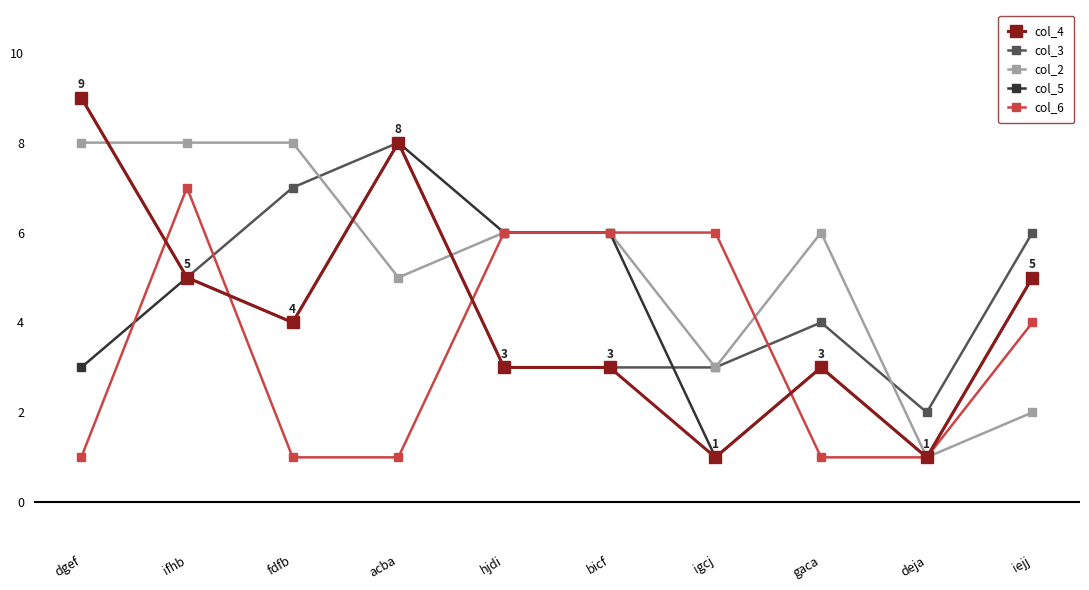

What is the total value across all series at ifhb?

30